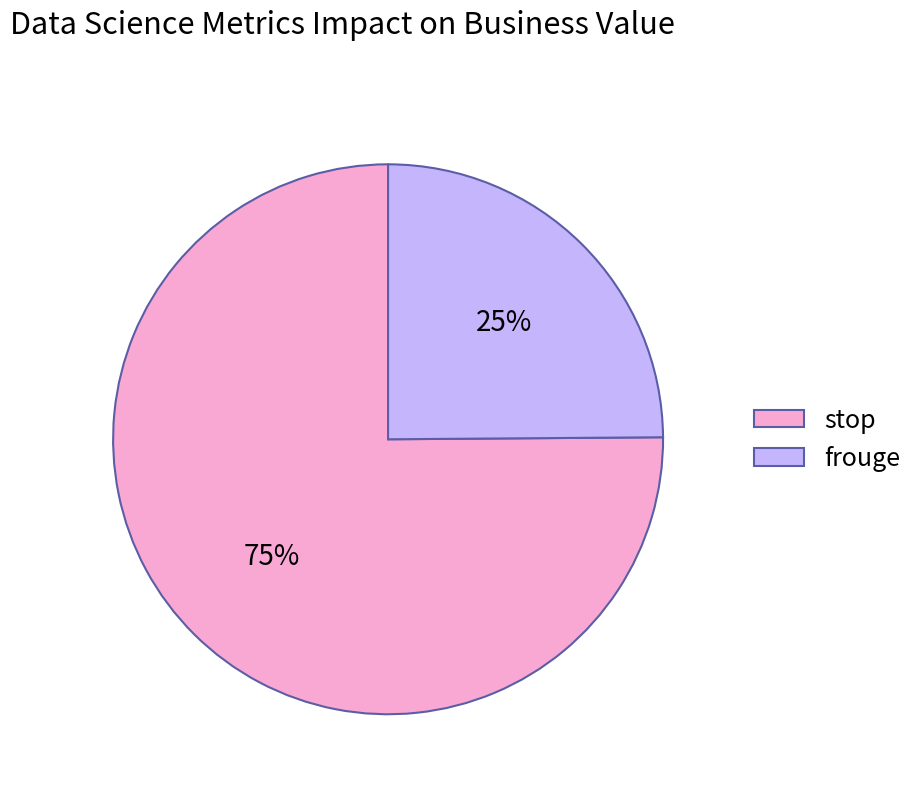

The frouge slice represents 25% of the pie. True or false?

True